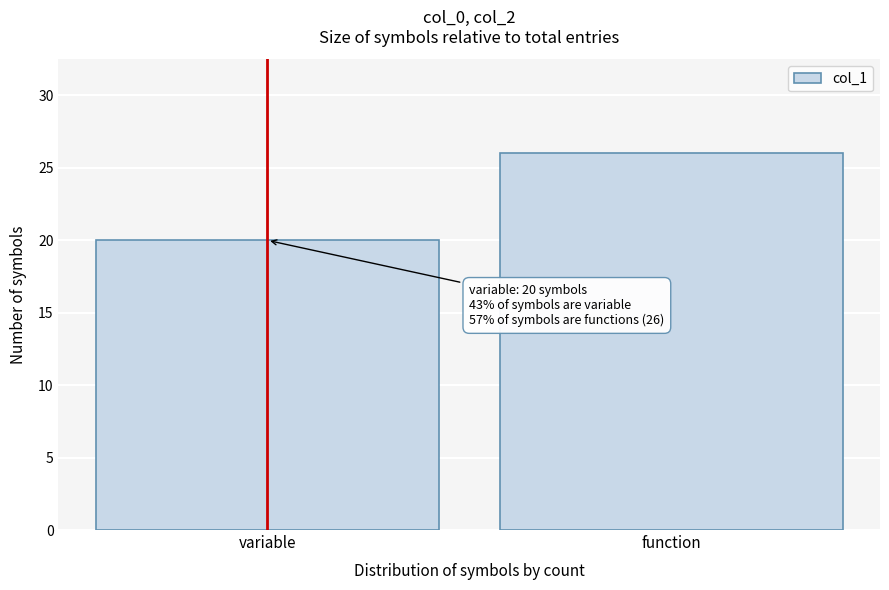

Reading left to right, list all the values displayed in this chart.

variable=20	function=26